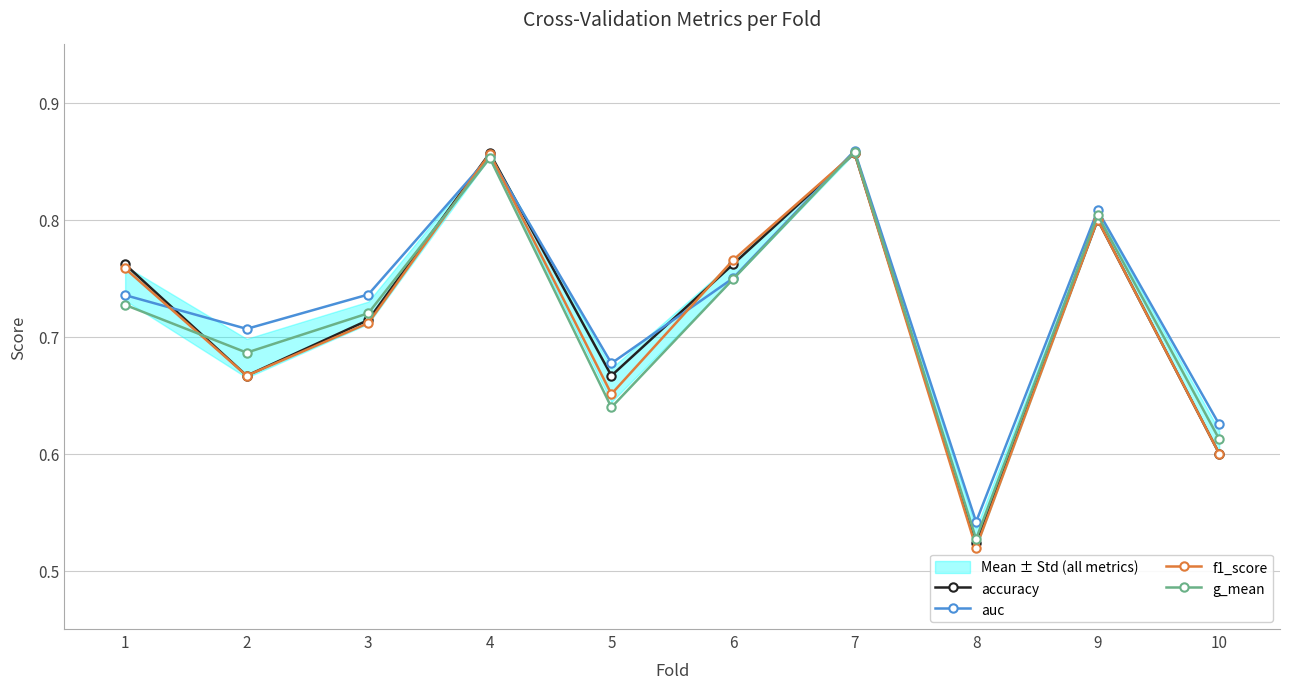

At which label is accuracy closest to 0?

8